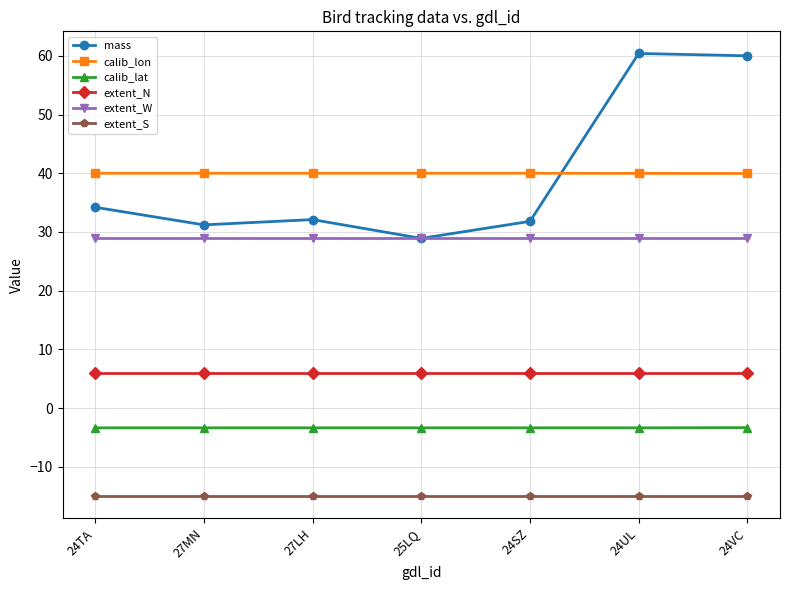

True or false: extent_W and calib_lon intersect in this chart.

False